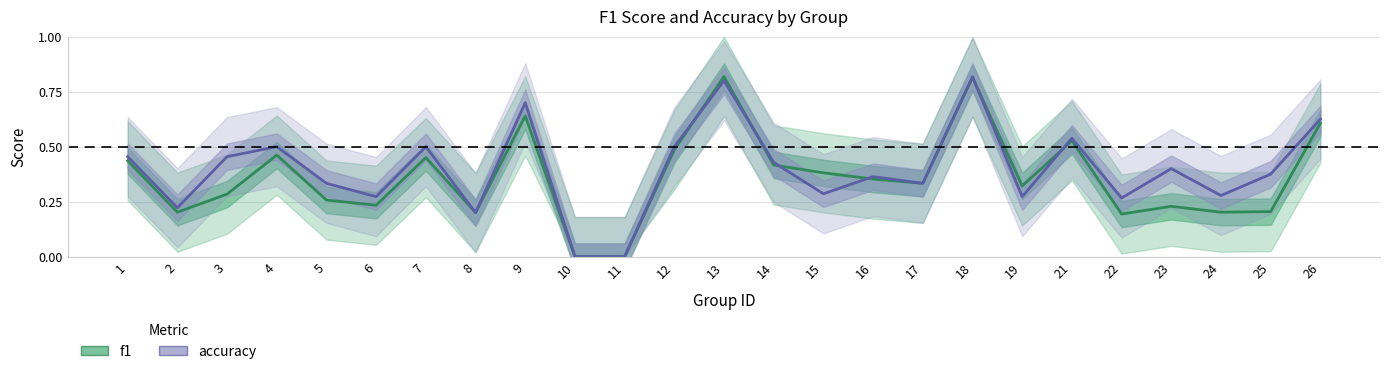

The value of accuracy at 17 is 0.6. True or false?

False